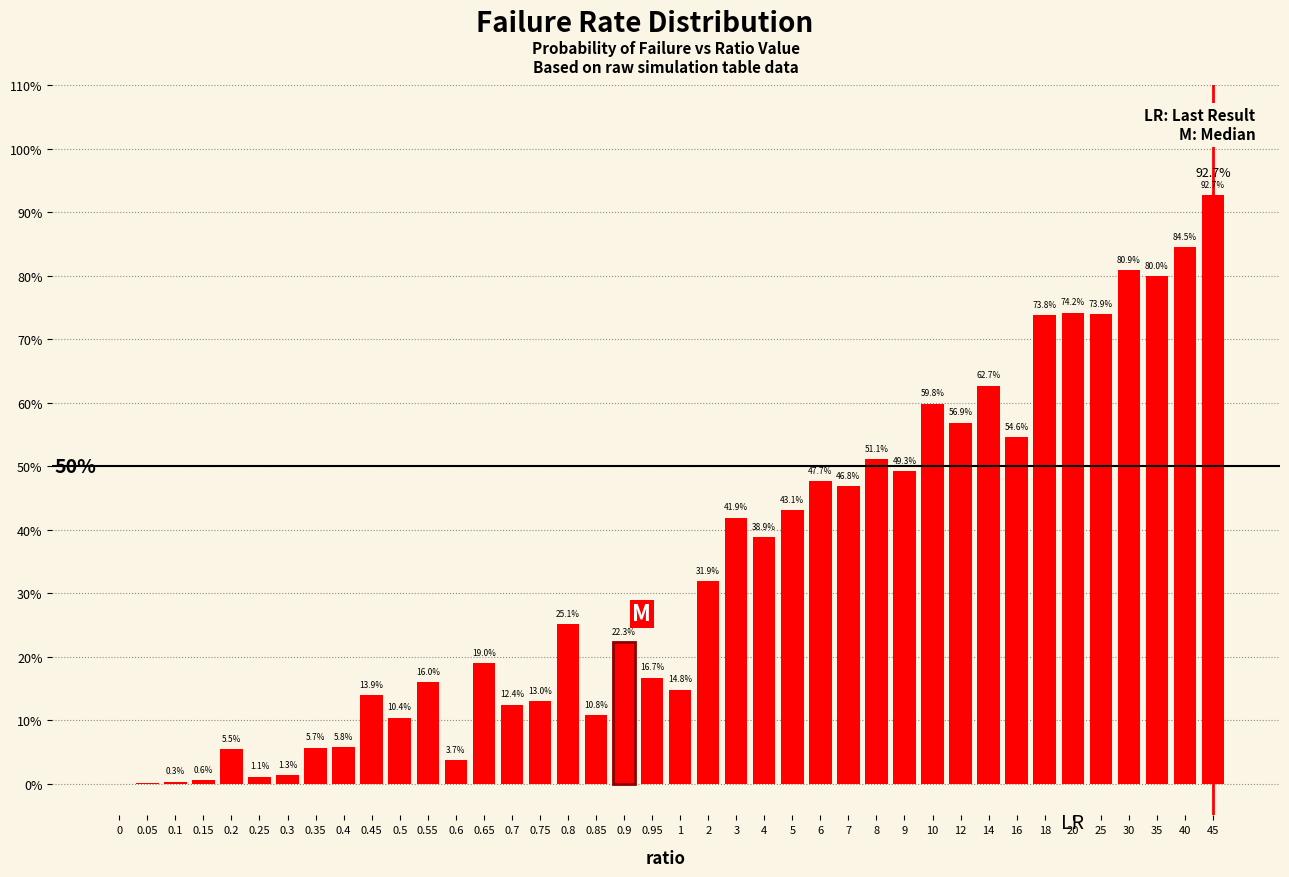

Are the bars horizontal?

No